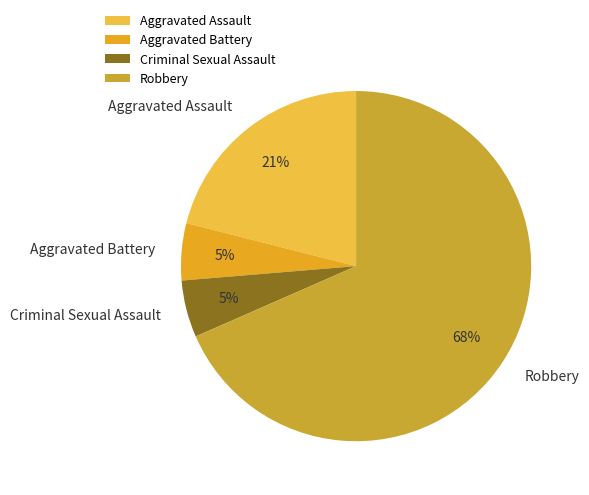

Which category accounts for the majority?

Robbery